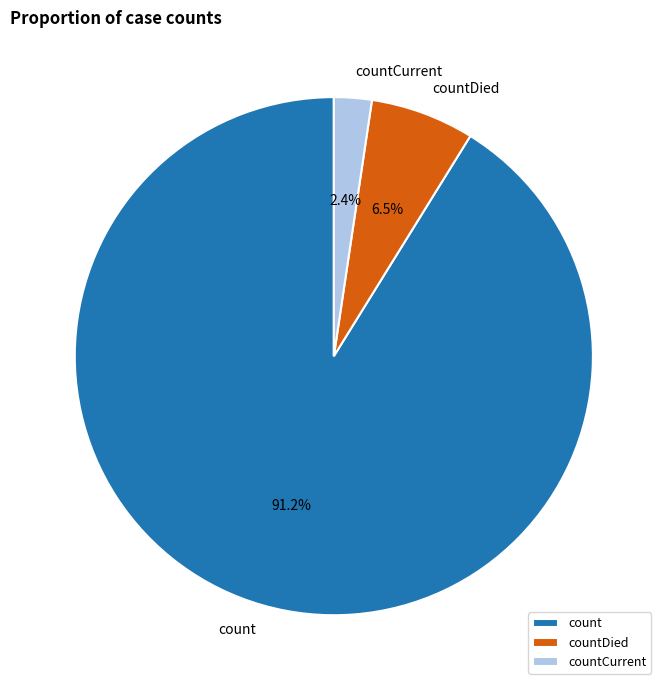

Rank the categories by value from highest to lowest.

count, countDied, countCurrent